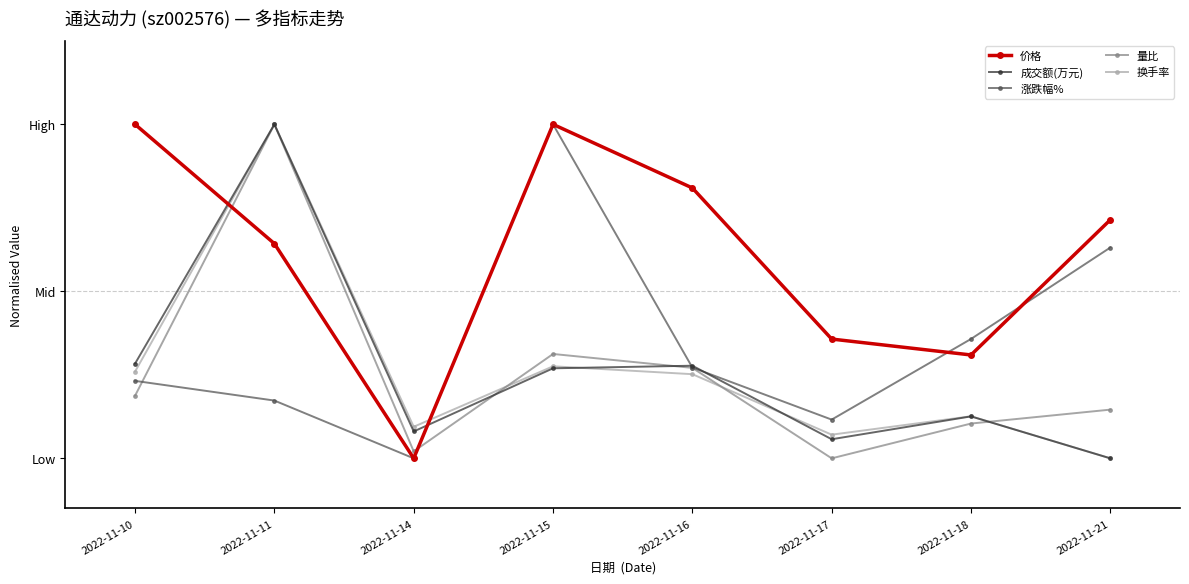

What is the value of the 量比 point at the 1st from the left?

0.2